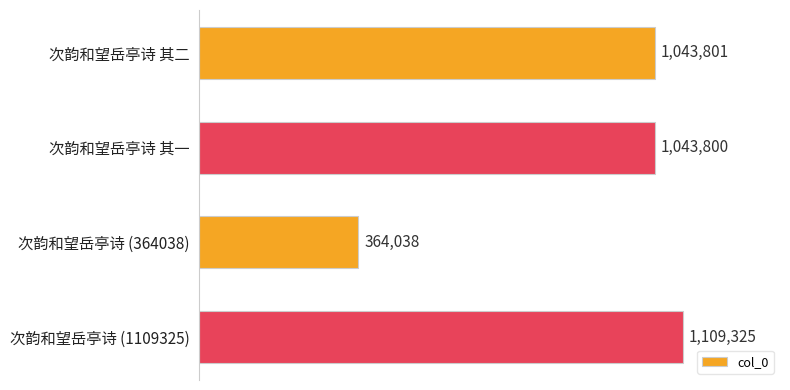

How many values are below 1043801?

2